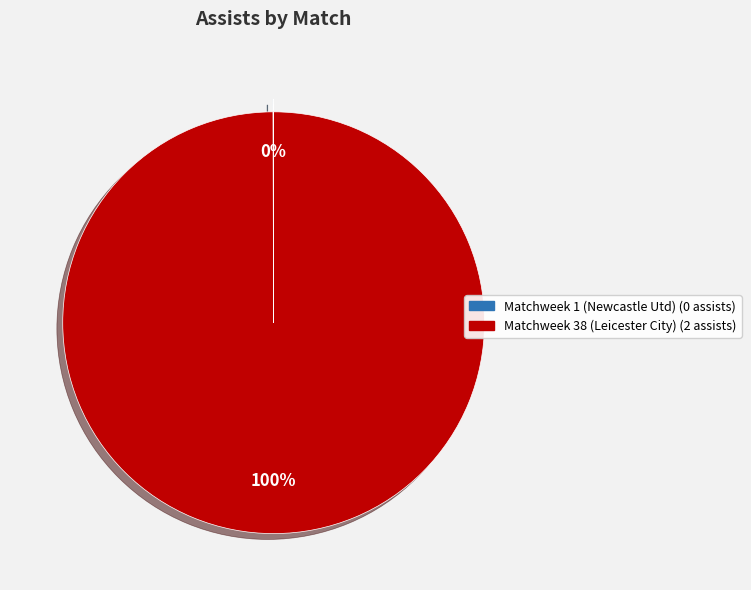

To the nearest percent, what is the difference between the largest and smallest slice percentages?

100%